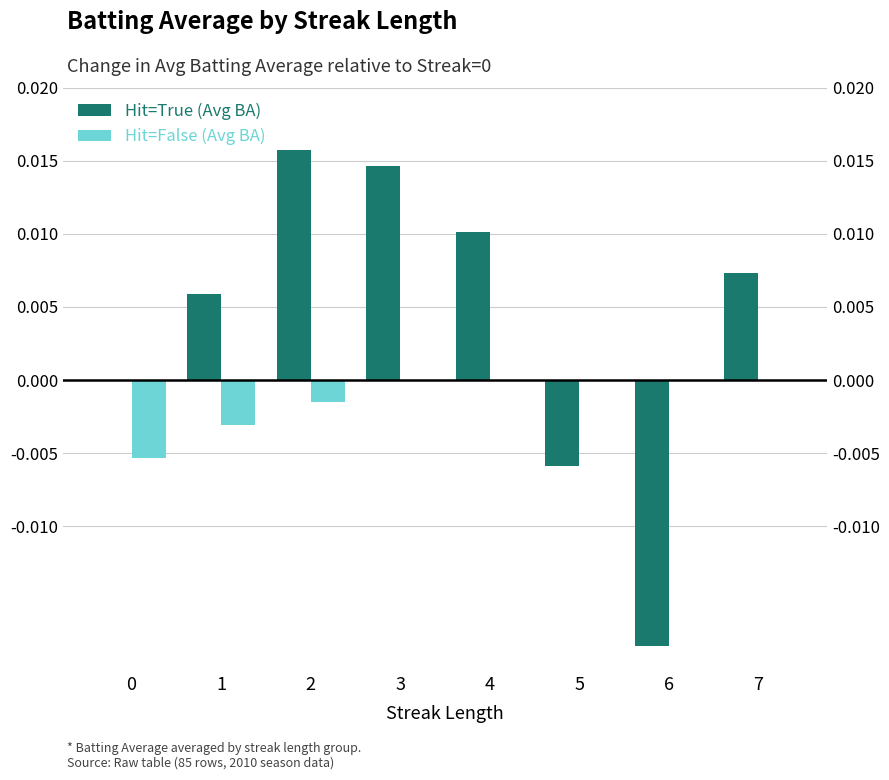

The value of Hit=False (Avg BA) at 0 is -0.0. True or false?

False